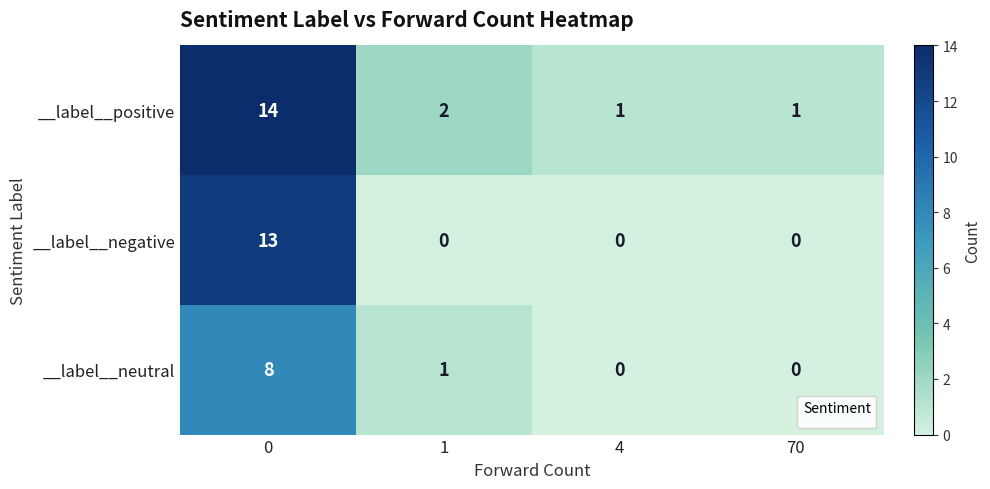

Reading left to right, transcribe all the data shown in this chart.

__label__positive: 0=14	1=2	4=1	70=1
__label__negative: 0=13	1=0	4=0	70=0
__label__neutral: 0=8	1=1	4=0	70=0